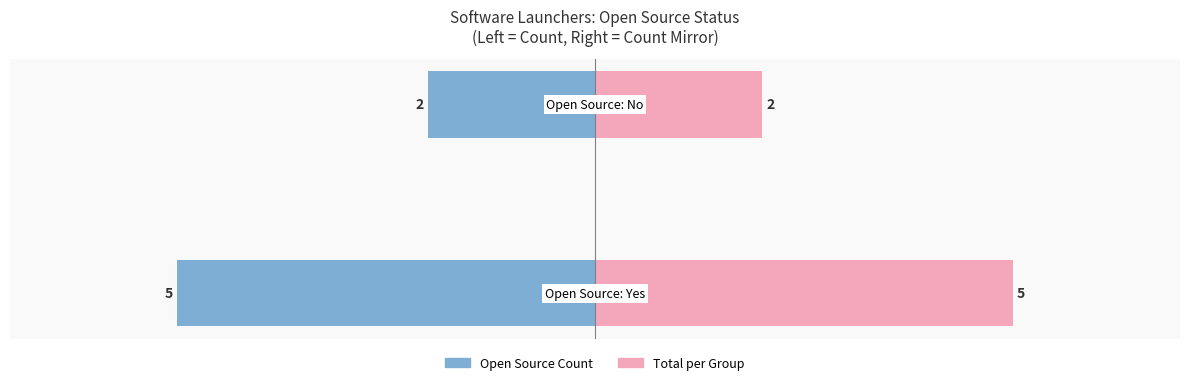

Read the Open Source Count value at 1.

-2